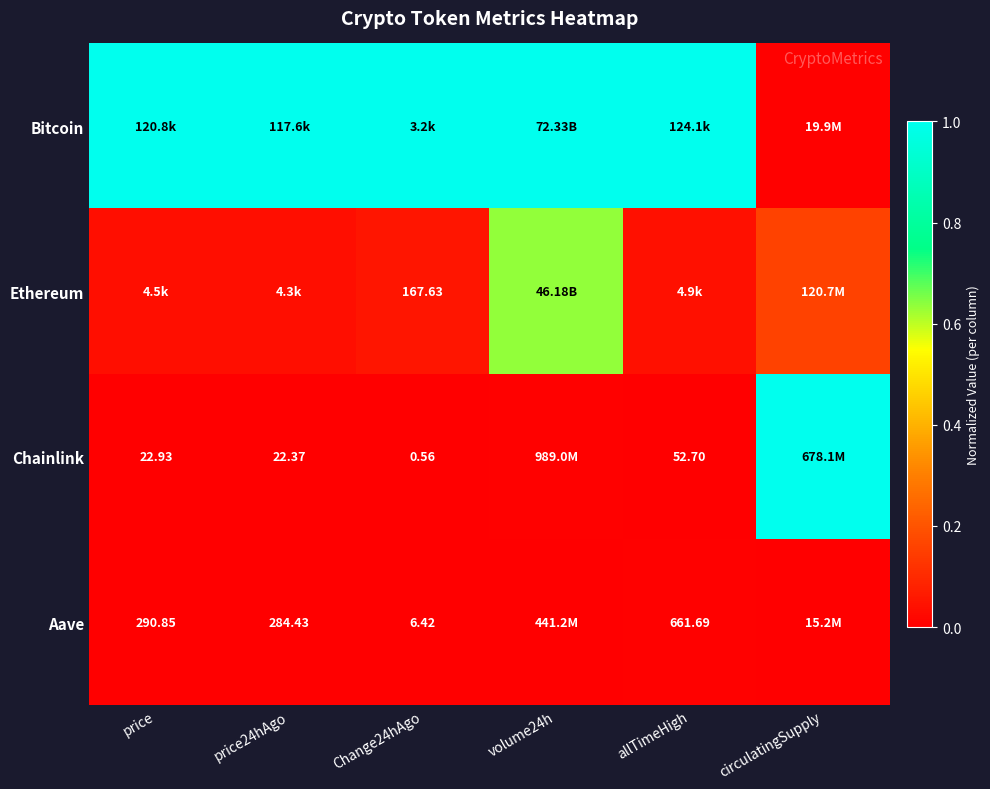

True or false: Bitcoin has a value of 1.0 at price.

True